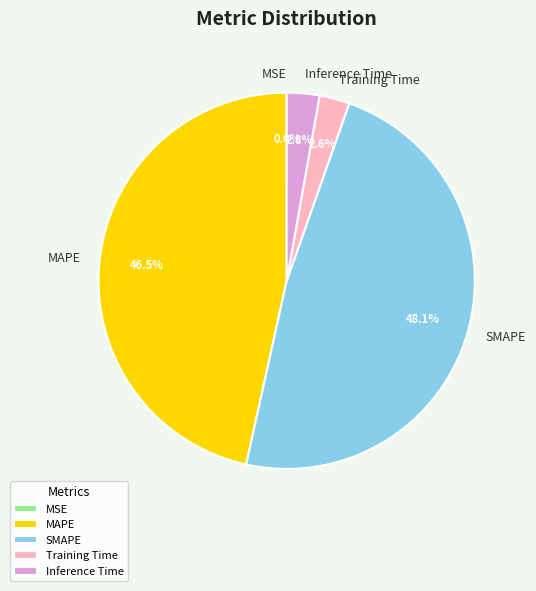

To the nearest percent, what percentage of the pie is SMAPE?

48%